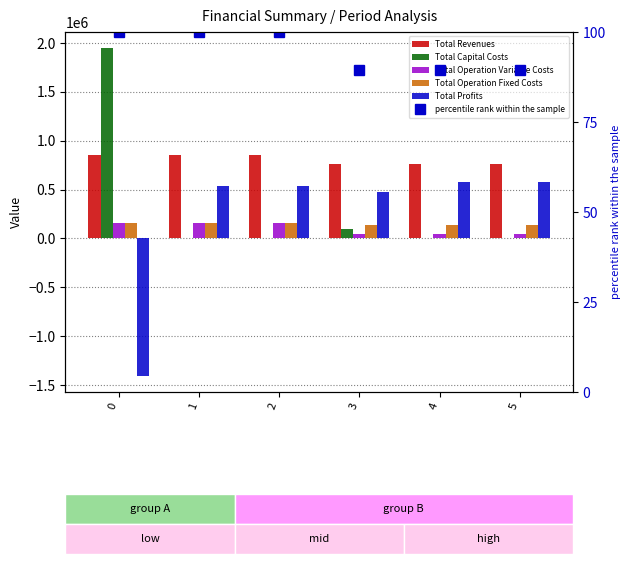

What is the difference between the highest and lowest values at 5?

761429.0